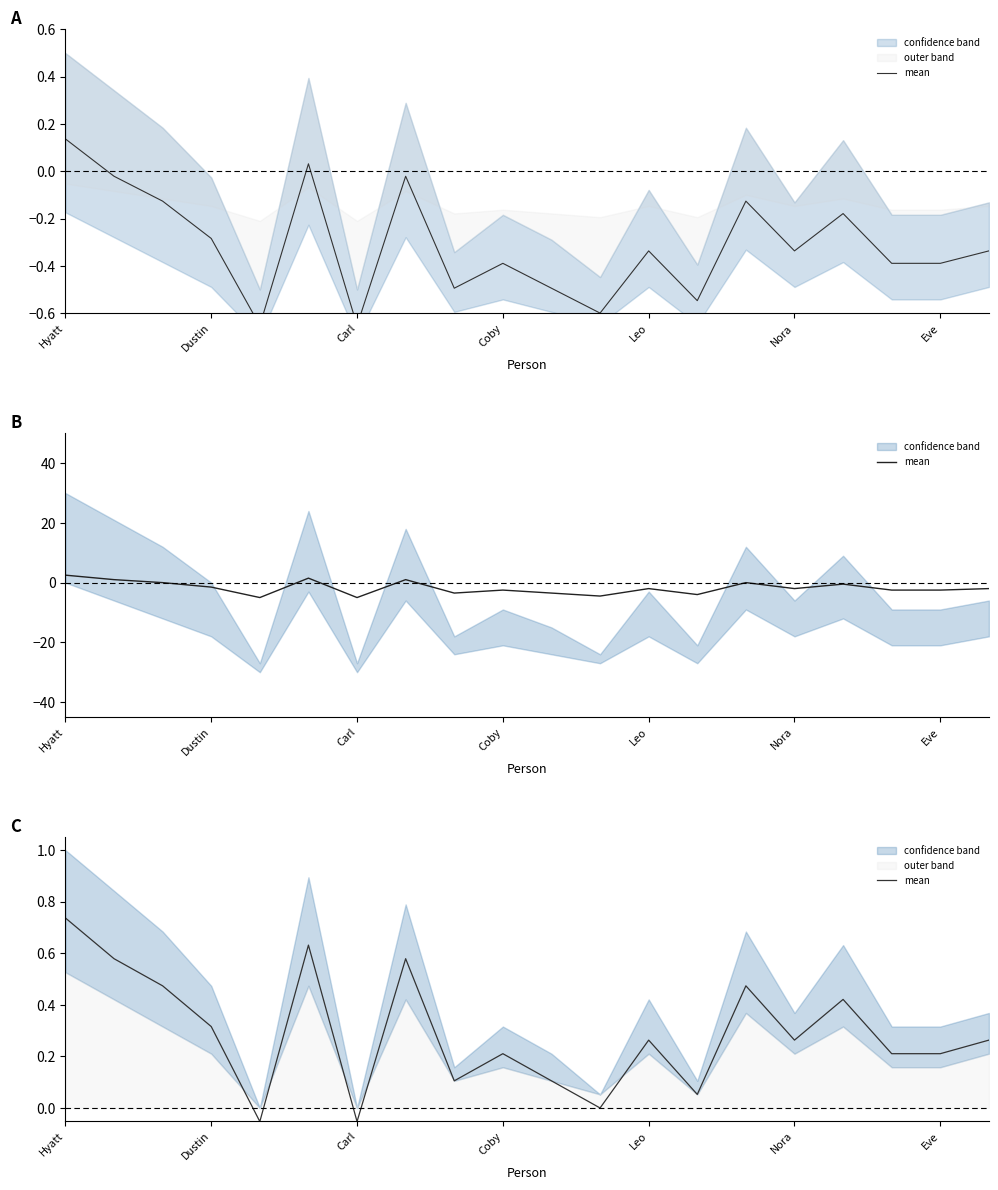

What is the difference between the maximum and minimum values?

0.8